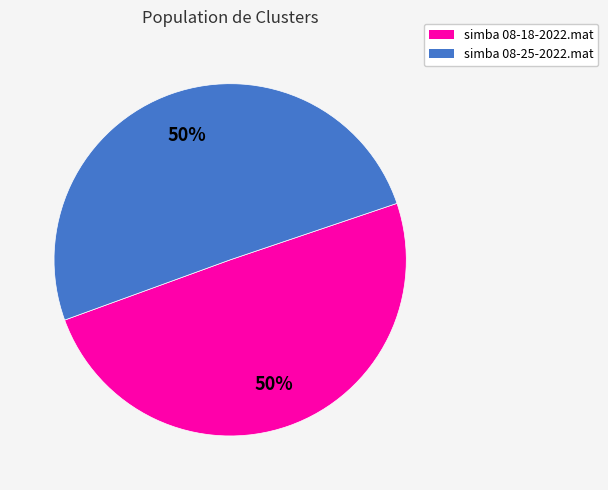

What is the ratio of the value at simba 08-25-2022.mat to the value at simba 08-18-2022.mat?

1.0